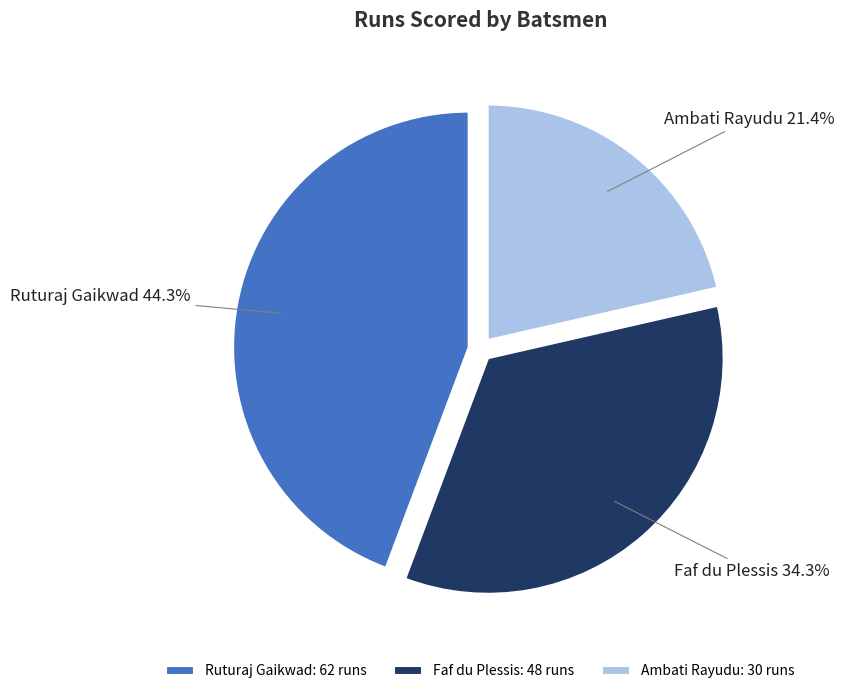

To the nearest percent, what percentage of the pie is Ambati Rayudu?

21%